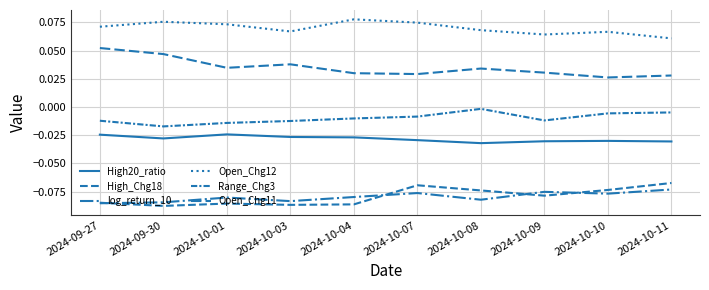

True or false: High20_ratio and High_Chg18 cross at least once.

False